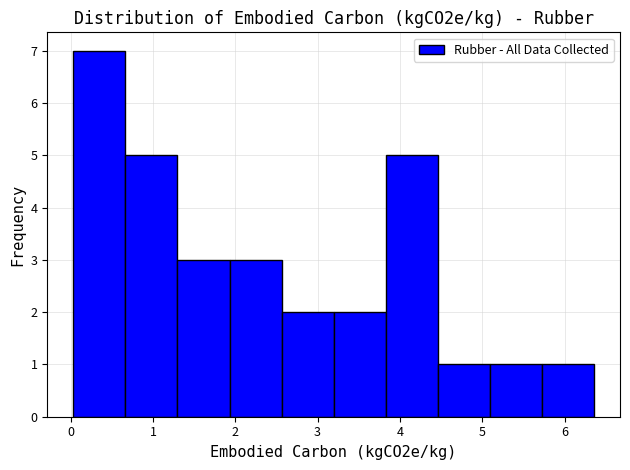

Reading left to right, transcribe this chart: for each bar, give the range it covers on the x-axis and its height. Neither the bar edges nor the heights are printed on the chart, so give them approximately, as read against the axes.

0.0 to 0.7: 7
0.7 to 1.3: 5
1.3 to 1.9: 3
1.9 to 2.6: 3
2.6 to 3.2: 2
3.2 to 3.8: 2
3.8 to 4.5: 5
4.5 to 5.1: 1
5.1 to 5.7: 1
5.7 to 6.4: 1